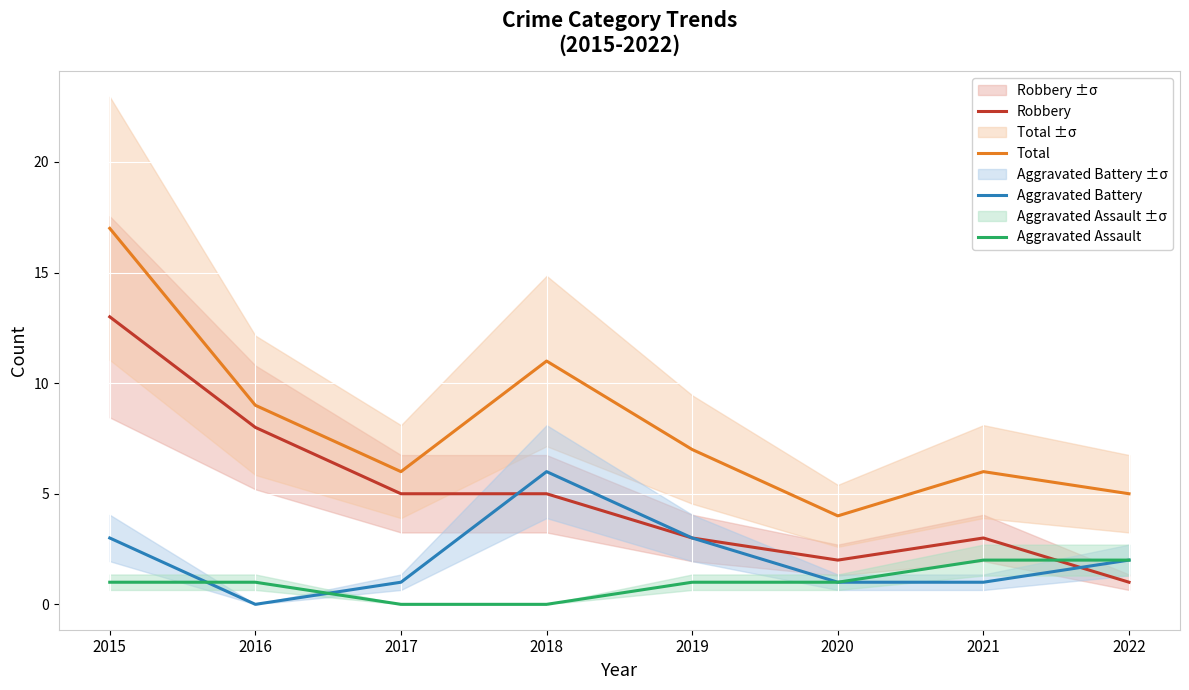

How many data points does each series have?

8